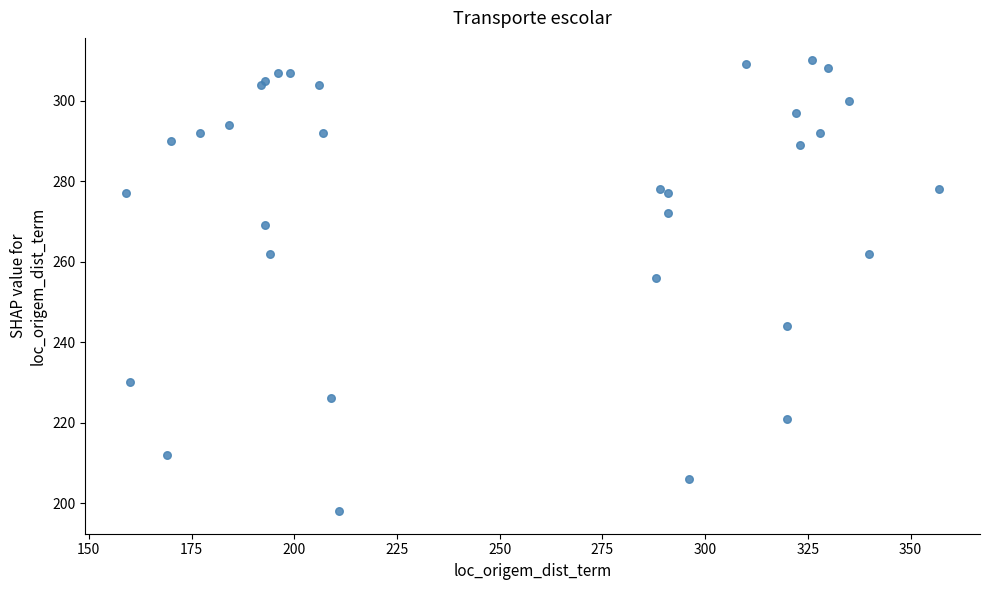

What Y value in the scatter plot is closest to 254?

256